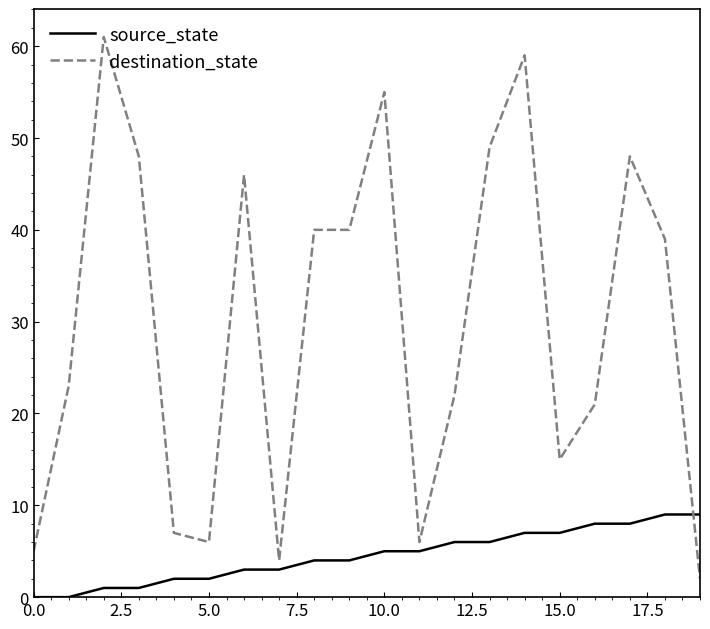

Which series has the largest range (max minus min)?

destination_state